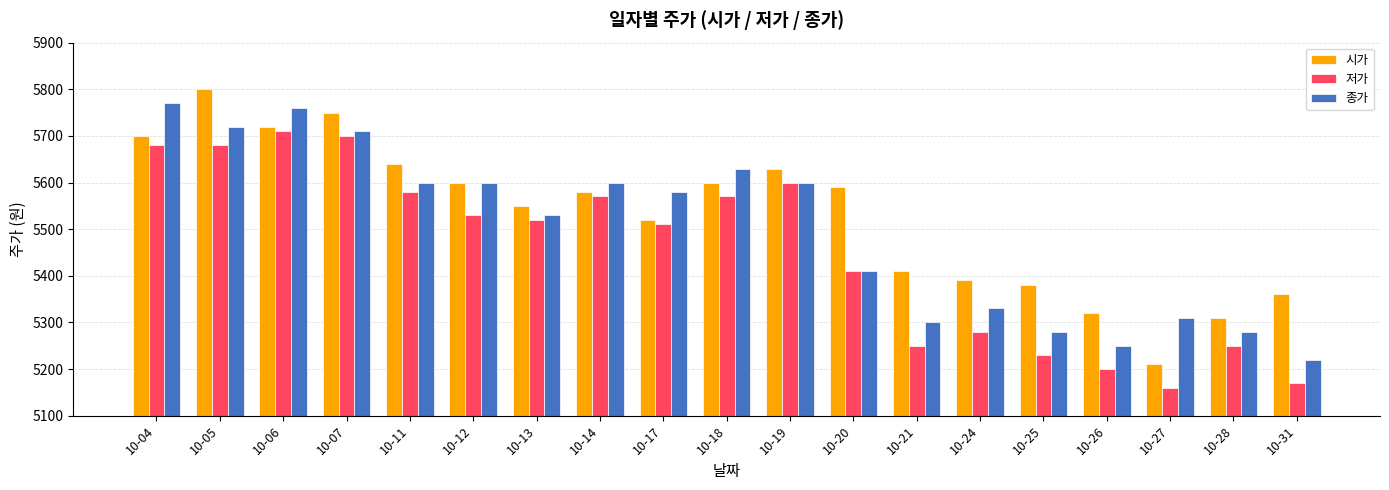

Reading left to right, list all the values displayed in this chart.

시가: 10-04=5700	10-05=5800	10-06=5720	10-07=5750	10-11=5640	10-12=5600	10-13=5550	10-14=5580	10-17=5520	10-18=5600	10-19=5630	10-20=5590	10-21=5410	10-24=5390	10-25=5380	10-26=5320	10-27=5210	10-28=5310	10-31=5360
저가: 10-04=5680	10-05=5680	10-06=5710	10-07=5700	10-11=5580	10-12=5530	10-13=5520	10-14=5570	10-17=5510	10-18=5570	10-19=5600	10-20=5410	10-21=5250	10-24=5280	10-25=5230	10-26=5200	10-27=5160	10-28=5250	10-31=5170
종가: 10-04=5770	10-05=5720	10-06=5760	10-07=5710	10-11=5600	10-12=5600	10-13=5530	10-14=5600	10-17=5580	10-18=5630	10-19=5600	10-20=5410	10-21=5300	10-24=5330	10-25=5280	10-26=5250	10-27=5310	10-28=5280	10-31=5220